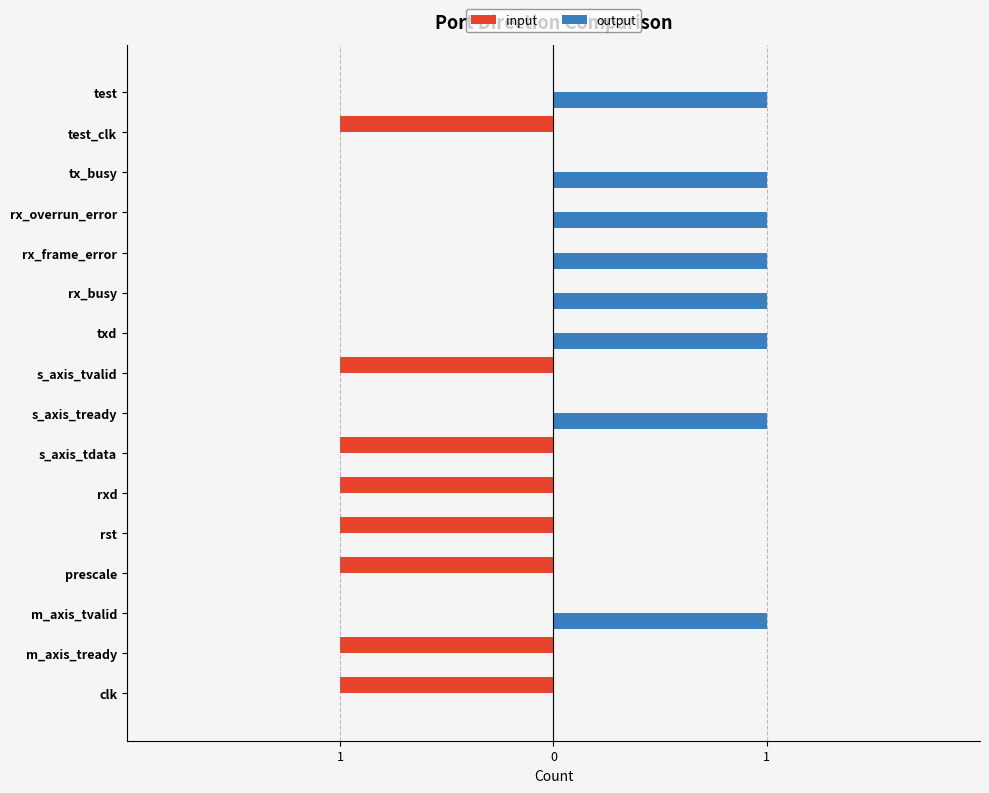

Reading right to left, extract all data points from this chart.

input: 0	-1	0	0	0	0	0	-1	0	-1	-1	-1	-1	0	-1	-1
output: 1	0	1	1	1	1	1	0	1	0	0	0	0	1	0	0